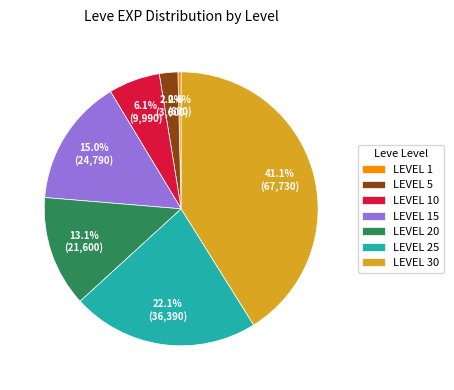

Between LEVEL 1 and LEVEL 15, which is larger?

LEVEL 15